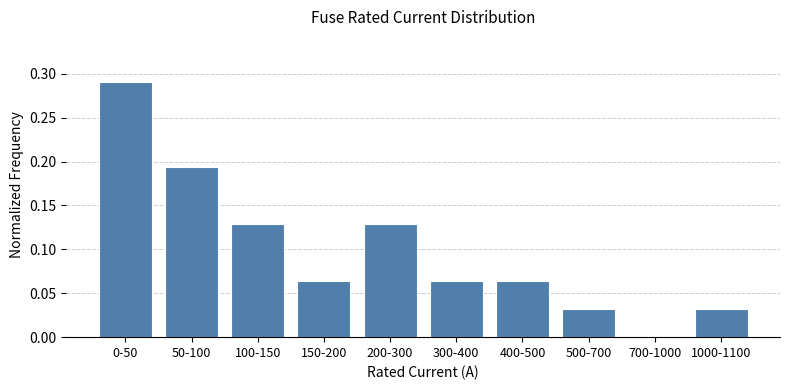

What is the sum of all values?

1.0